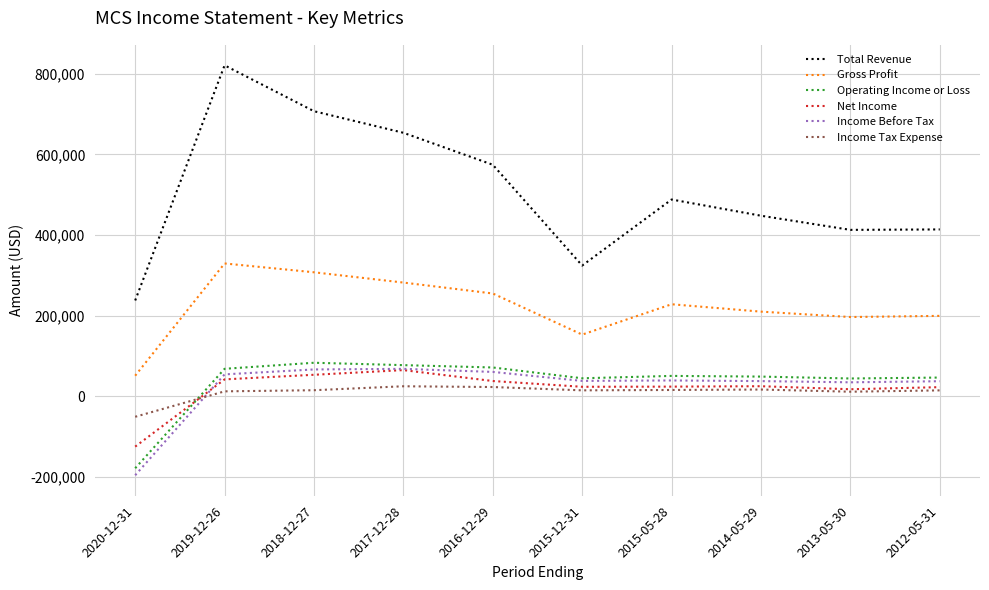

How many positive values does the Income Before Tax series have?

9